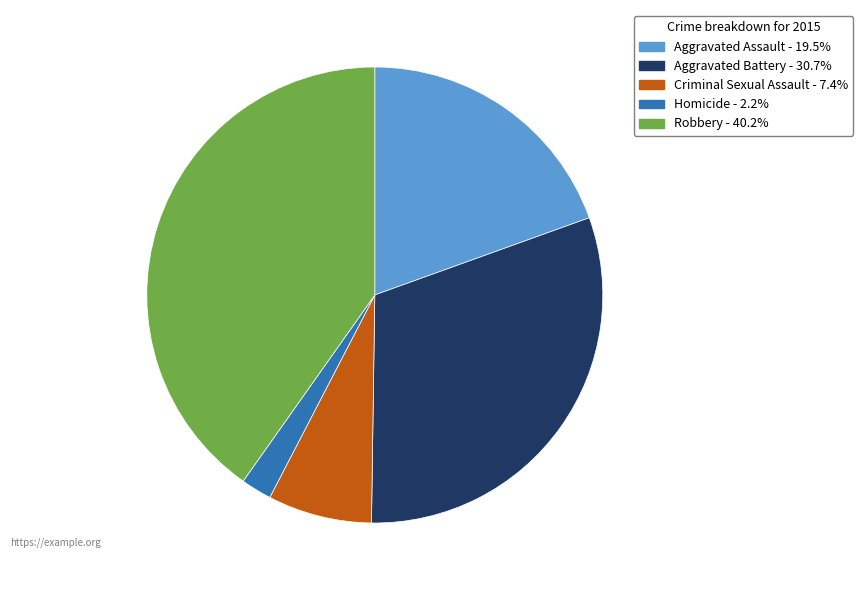

The Aggravated Battery slice represents 31% of the pie. True or false?

True